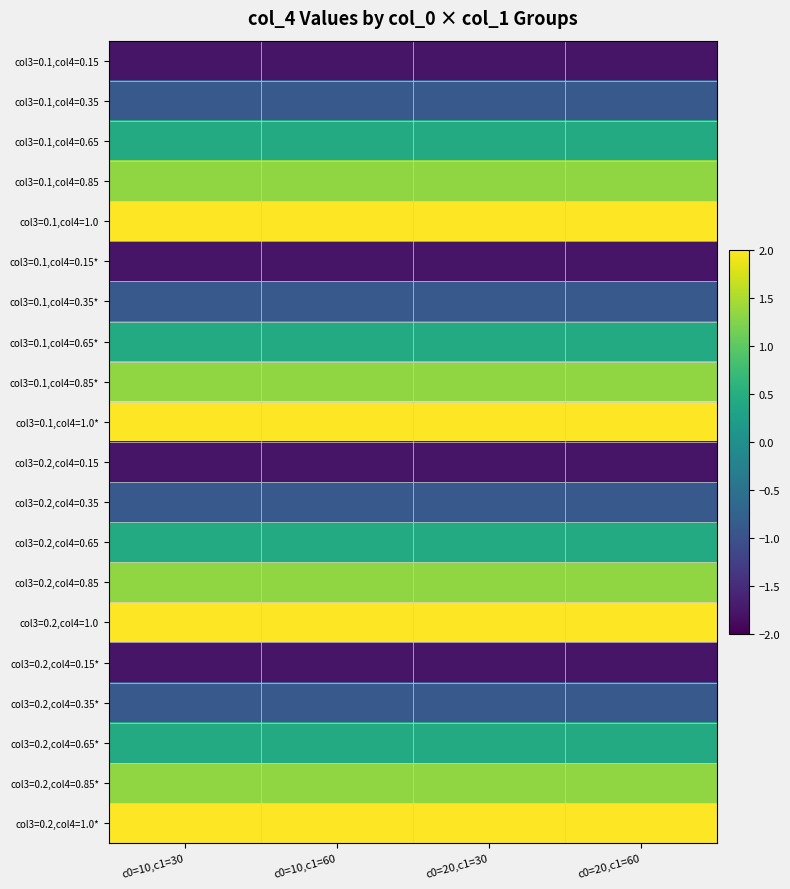

Which series has the largest range (max minus min)?

col3=0.1,col4=0.15